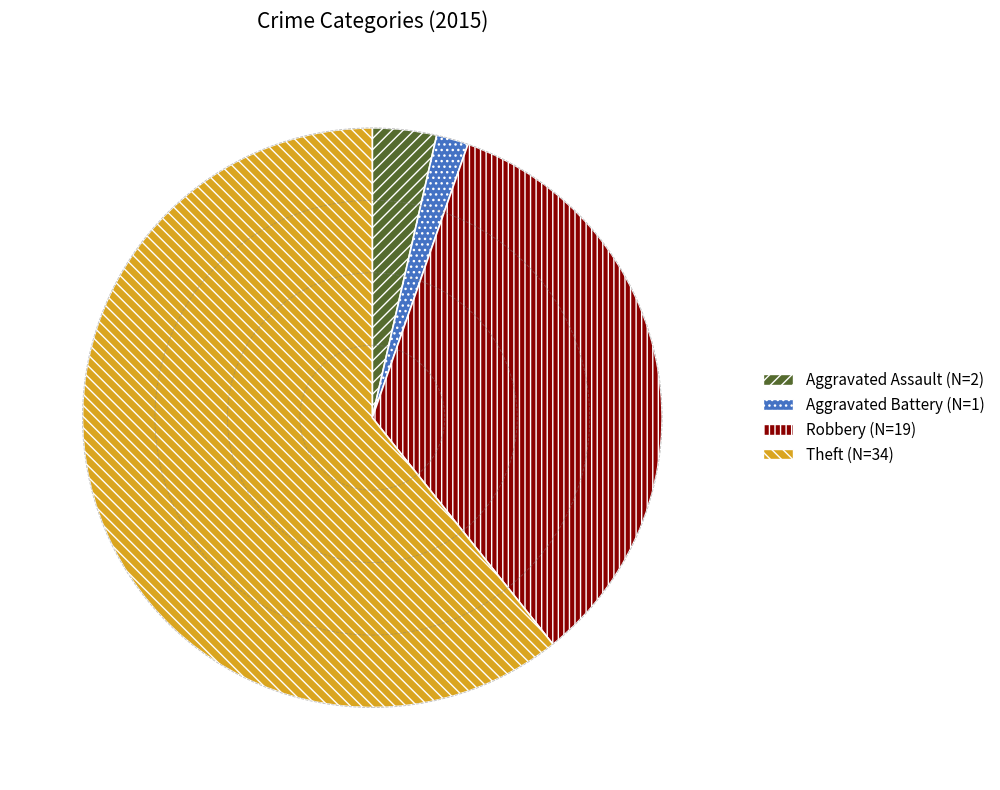

Does any single category account for the majority?

Yes